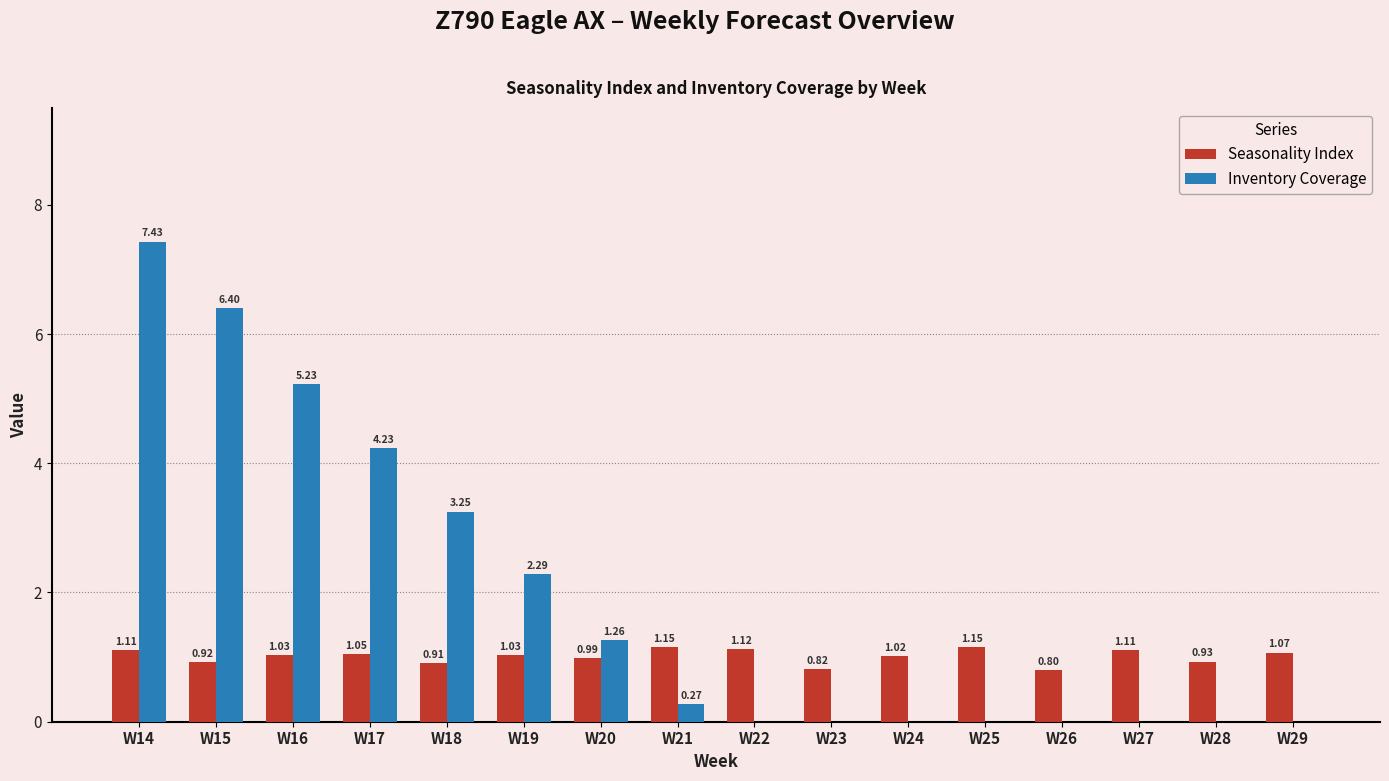

Which series changed the most between W15 and W19?

Inventory Coverage